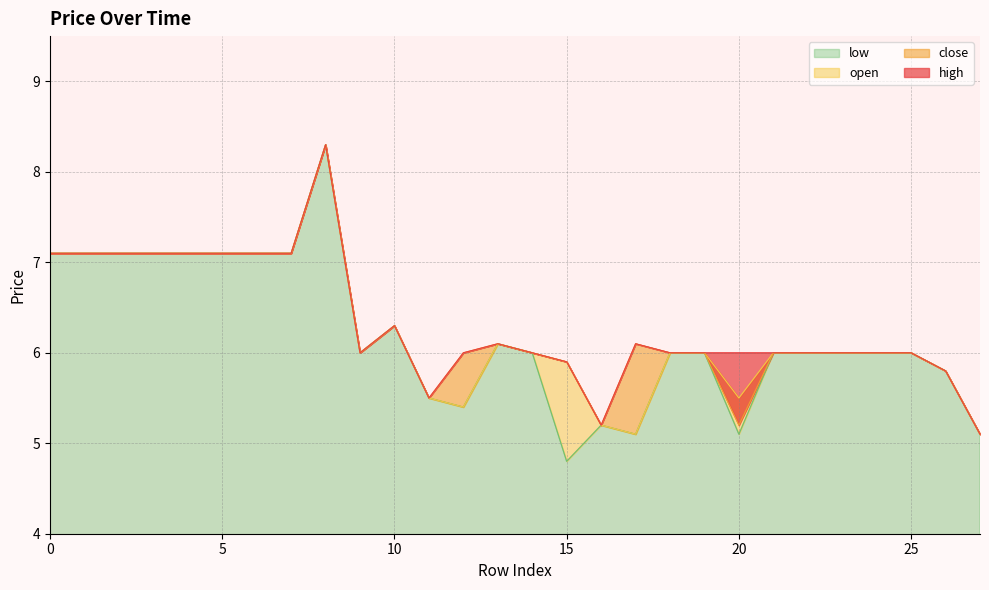

At 27, list the series in order from largest to smallest.

close, open, high, low